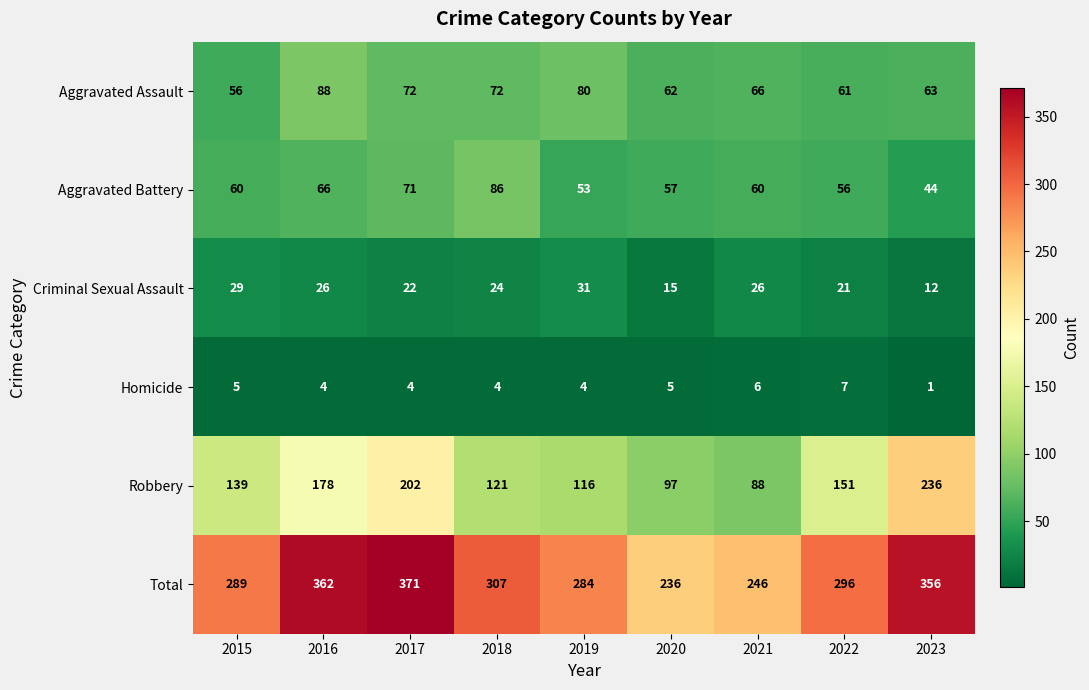

Which series has the largest total across all categories?

Total